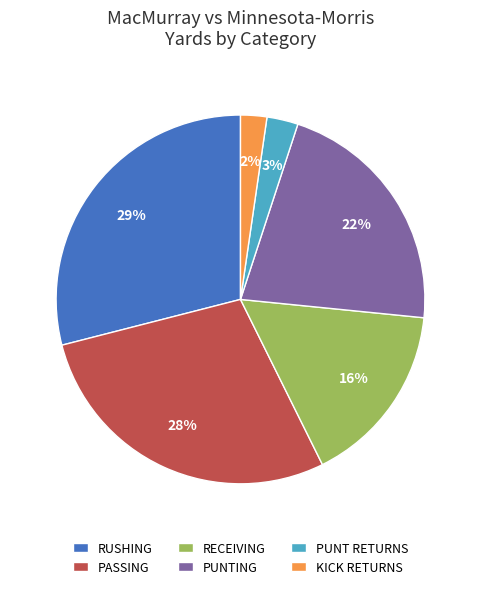

What is the largest slice in the pie chart?

RUSHING